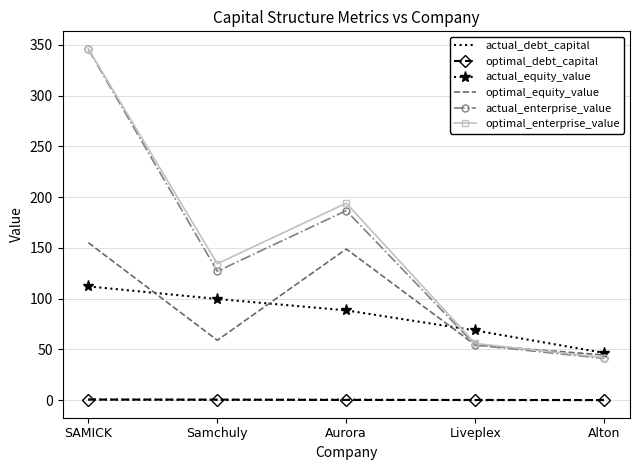

At which category does the chart reach its peak across all series?

SAMICK